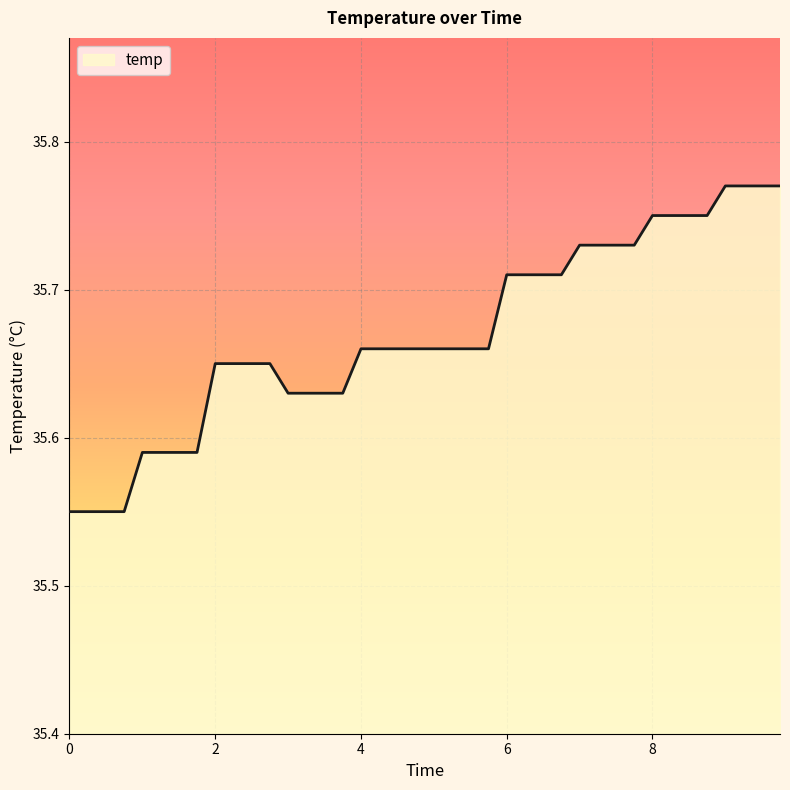

How many lines are shown in the chart?

1